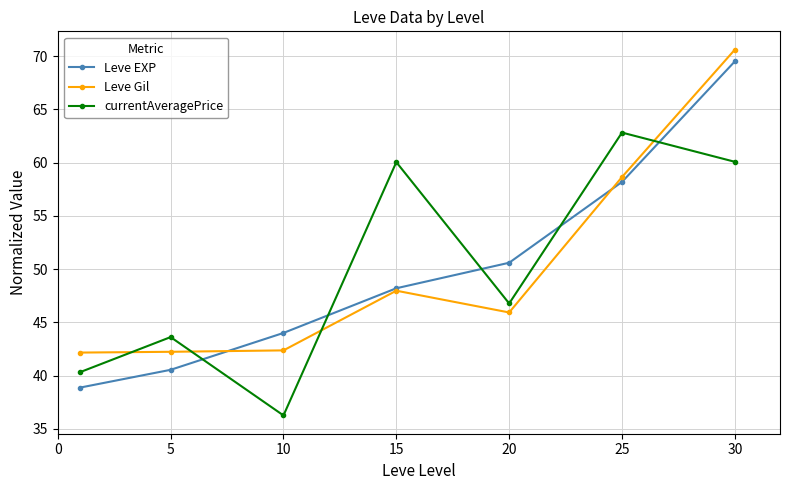

What is the maximum value for Leve EXP?

69.5